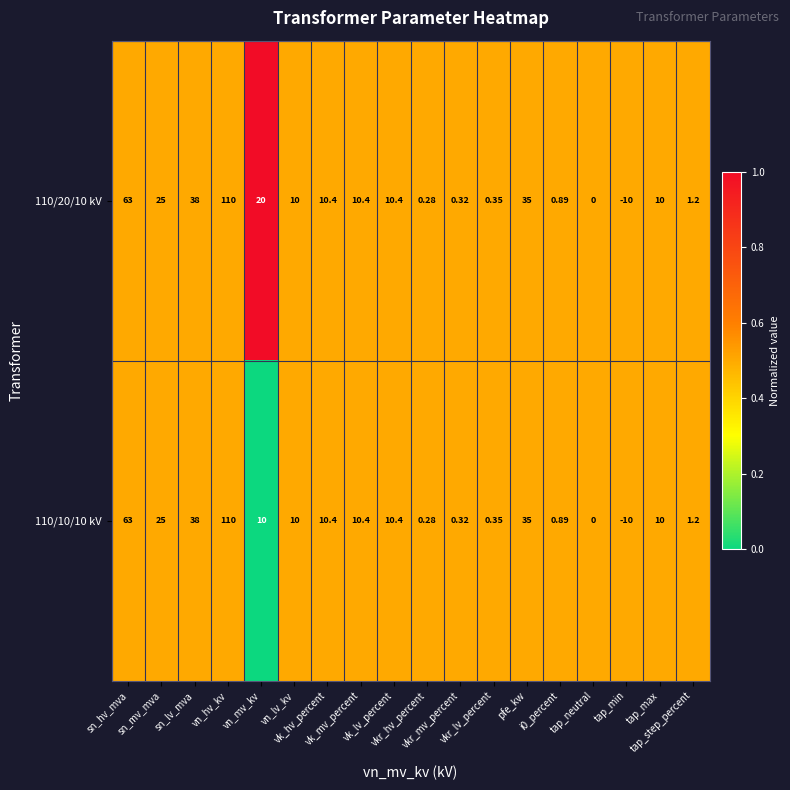

Which series has the largest total across all categories?

110/20/10 kV